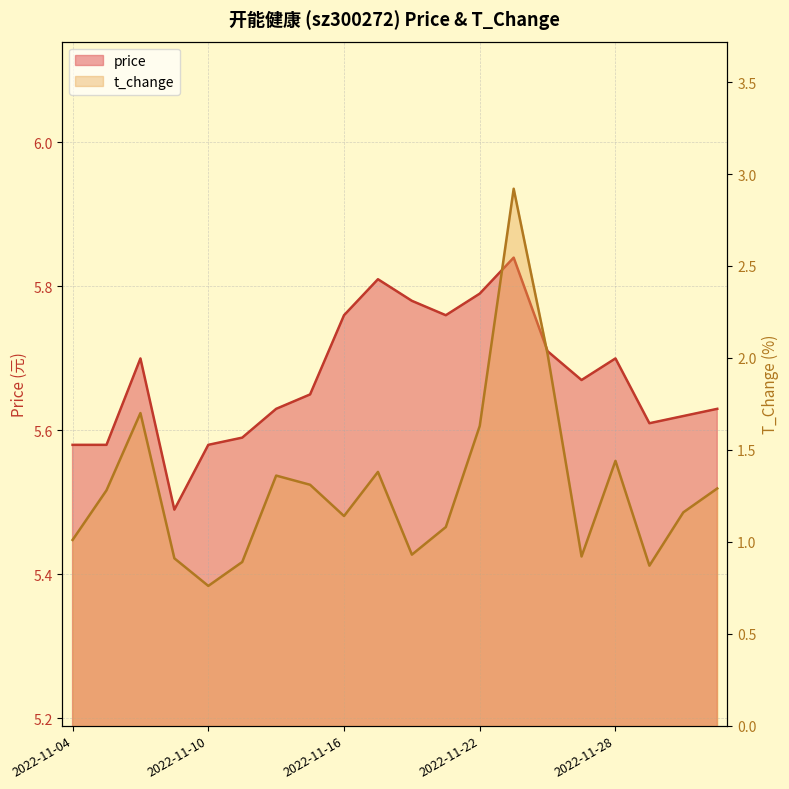

How many values in the t_change series are below 1?

6